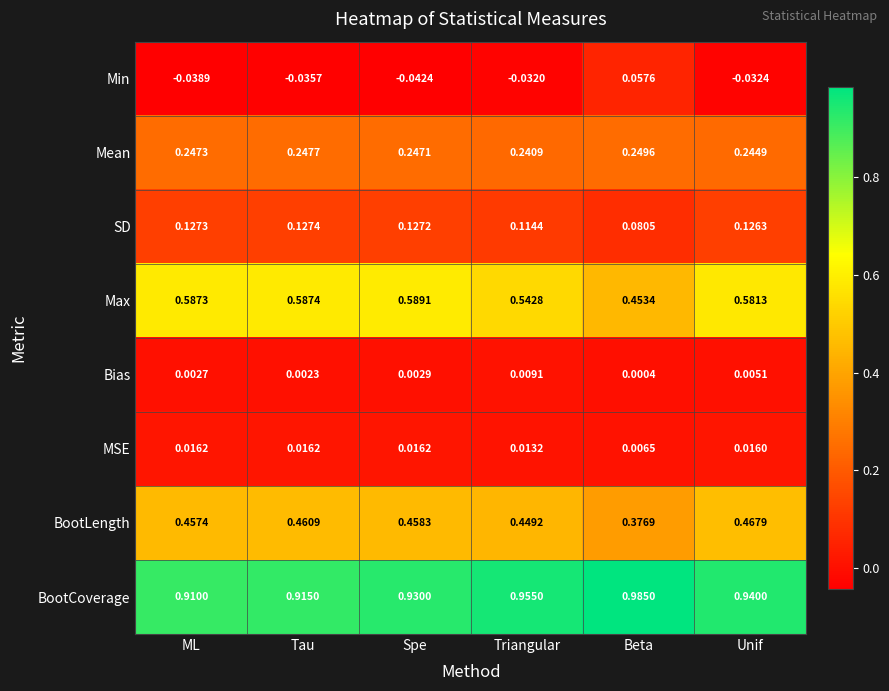

Which category has the highest value in the Mean series?

Beta